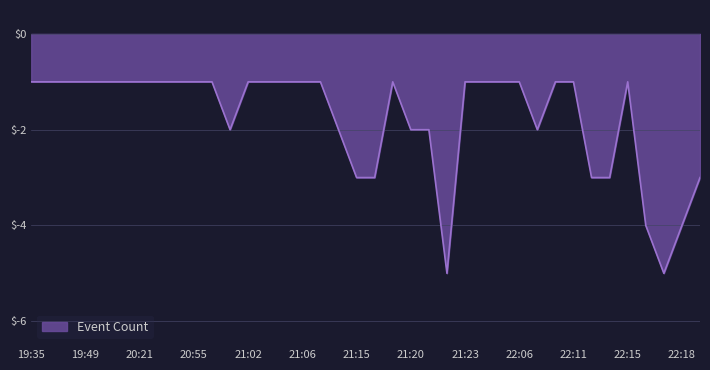

What is the difference between the maximum and minimum values?

4